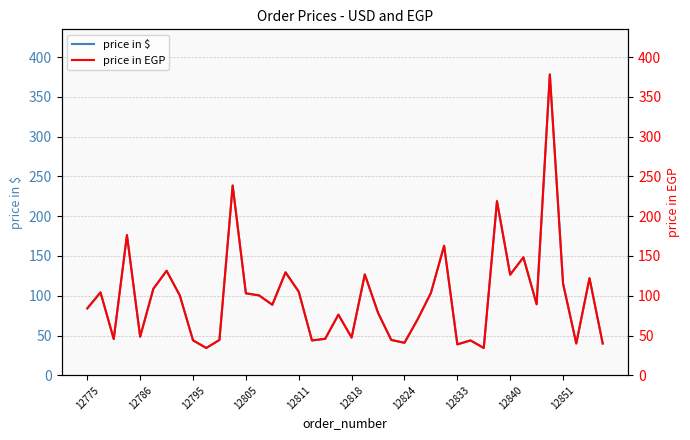

How many lines are shown in the chart?

2